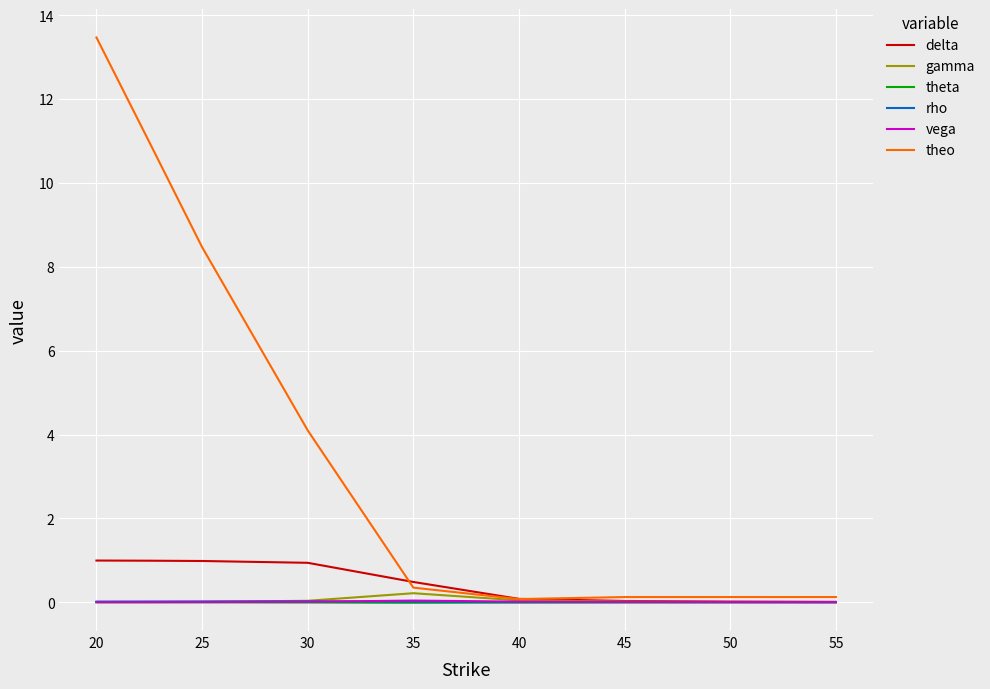

True or false: theo has more than 2 interior local peaks.

False